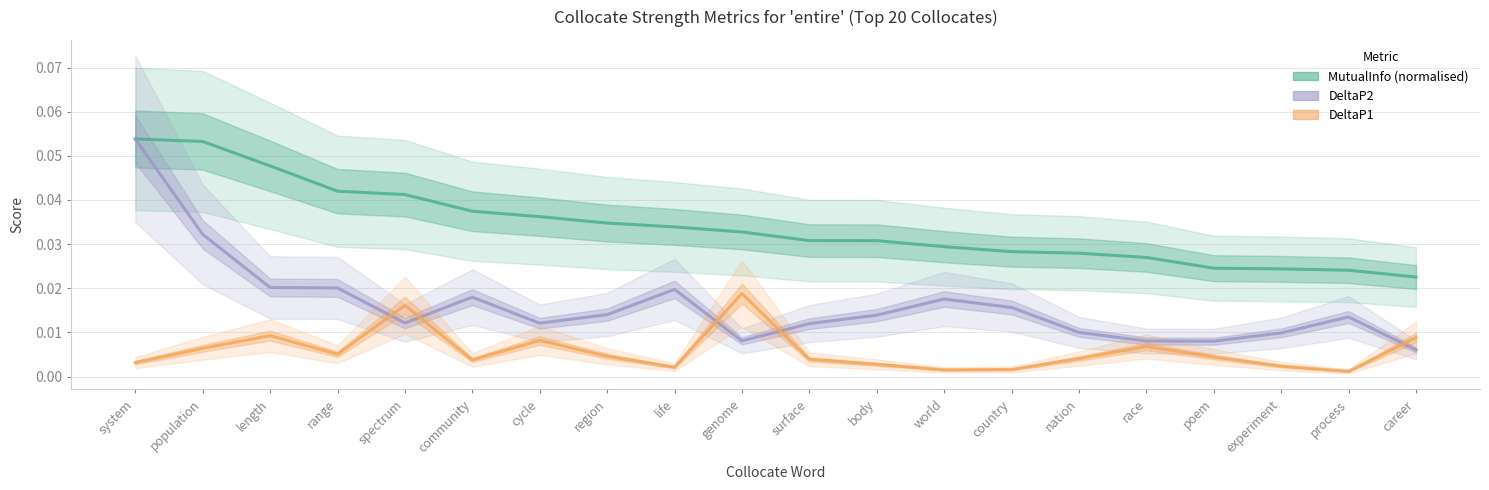

How many distinct data groups are displayed?

3